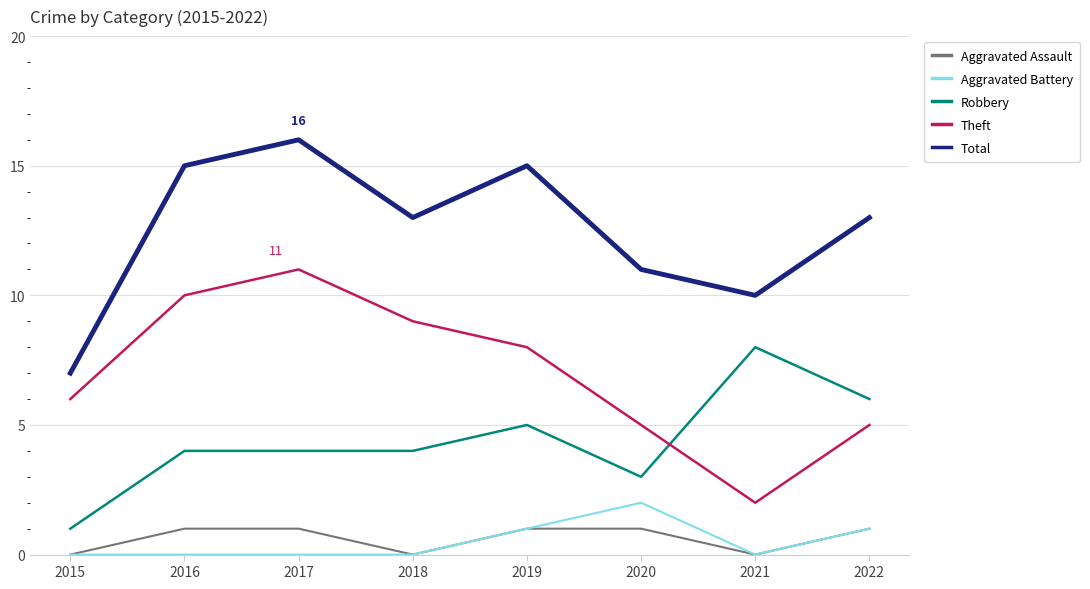

What is the average value of the Theft series?

7